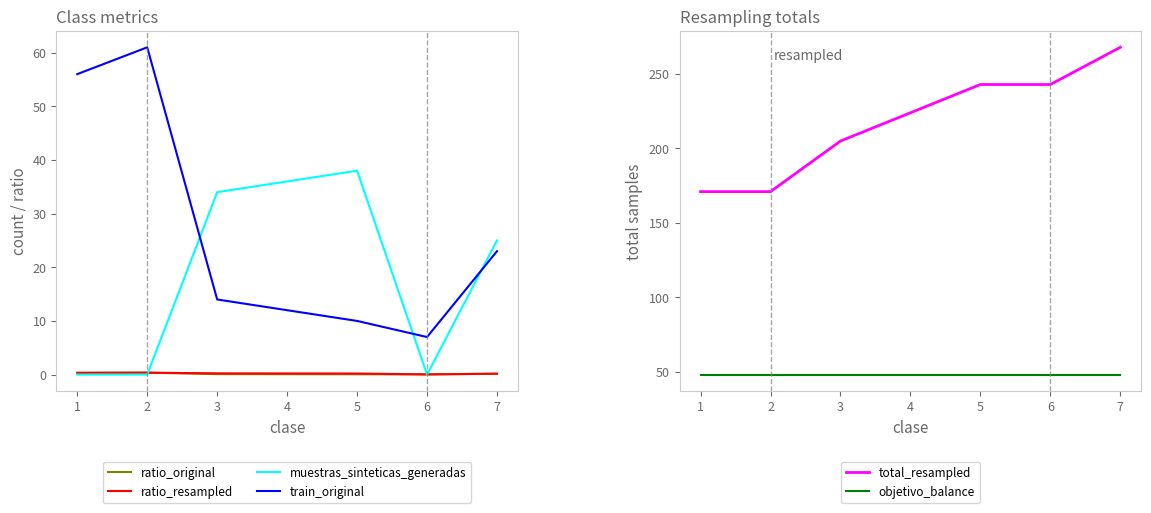

In ratio_resampled, how many points are lower than both neighbors (excluding endpoints)?

1